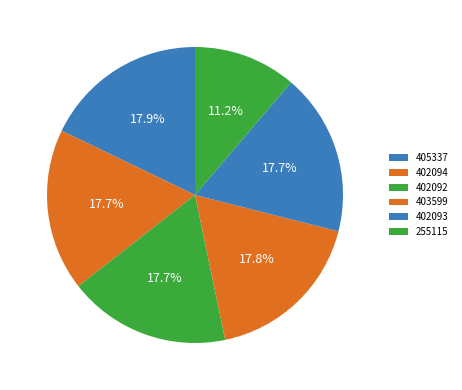

Count the number of slices in the pie.

6